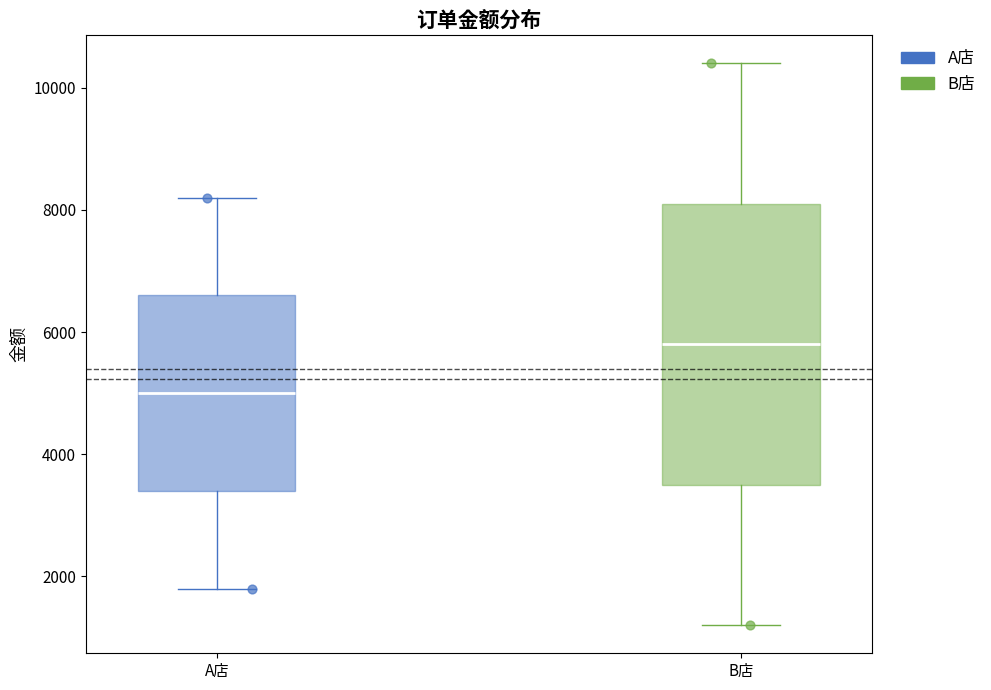

Reading left to right, transcribe this box plot: for each box, give where its median line is, the range the box spans, and where its two whiskers end, as read against the y-axis. The values are not printed on the chart, so give them approximately, as read against the axis.

A店: median 5000, box 3400 to 6600, whiskers 1800 to 8200
B店: median 5800, box 3600 to 8200, whiskers 1200 to 10400